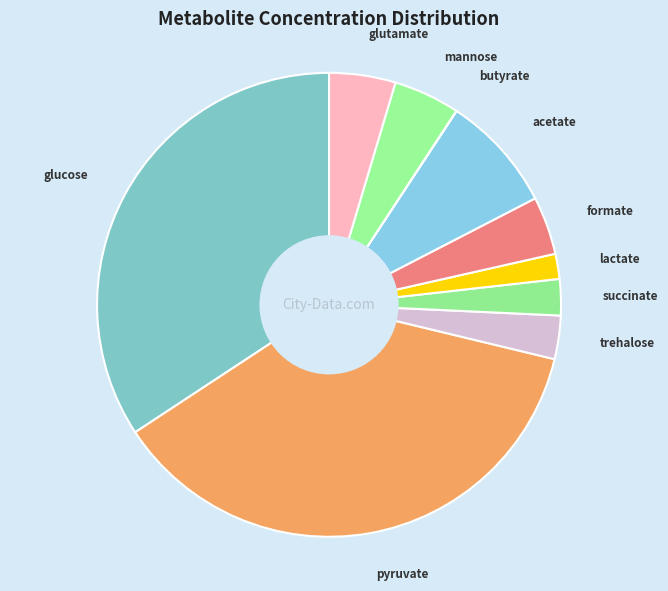

Do pyruvate and lactate together represent more than half of the pie?

No